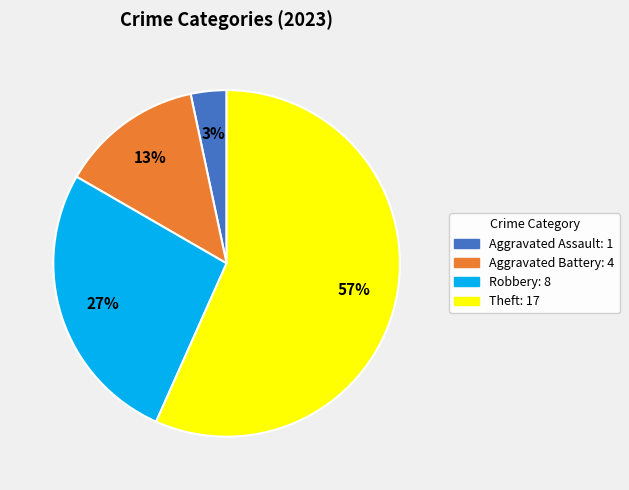

How many segments does this pie chart have?

4